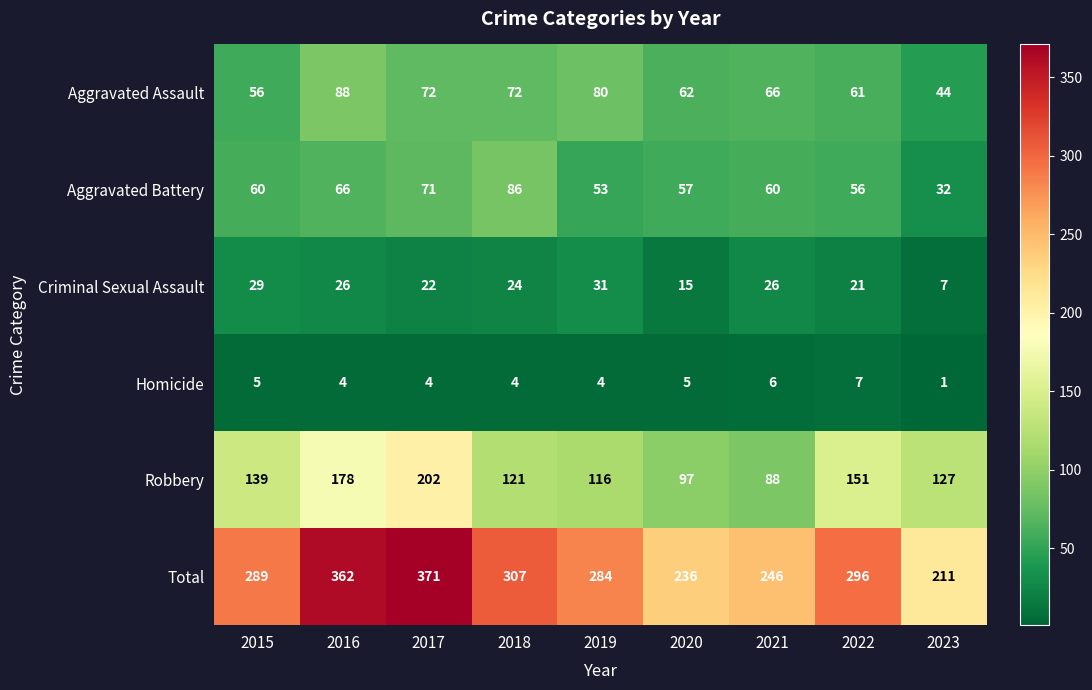

Rank the series at 2023 from highest to lowest value.

Total, Robbery, Aggravated Assault, Aggravated Battery, Criminal Sexual Assault, Homicide